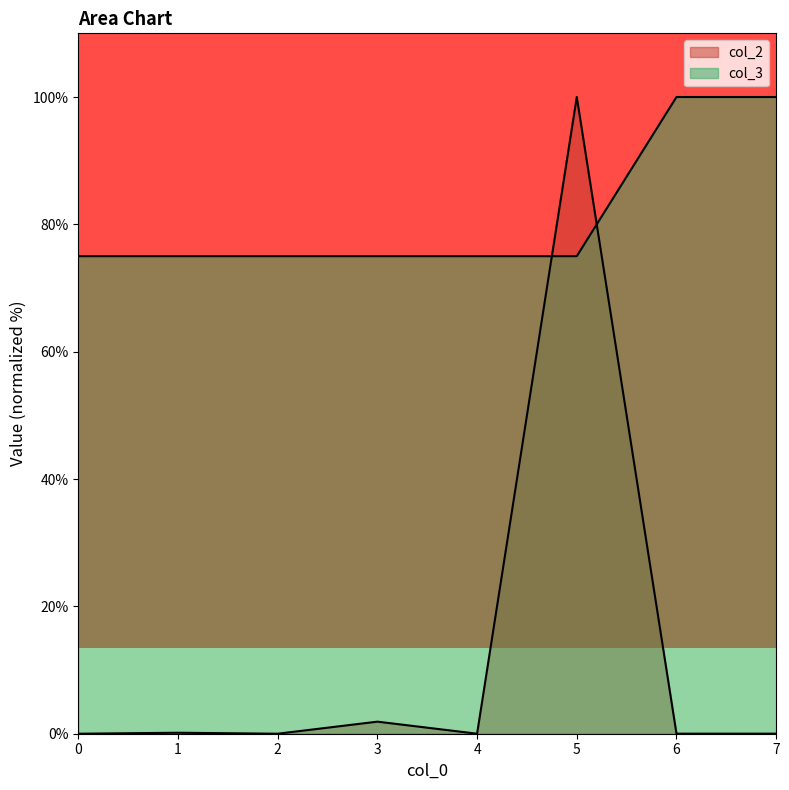

Where is col_2 nearest to the value 50?

3